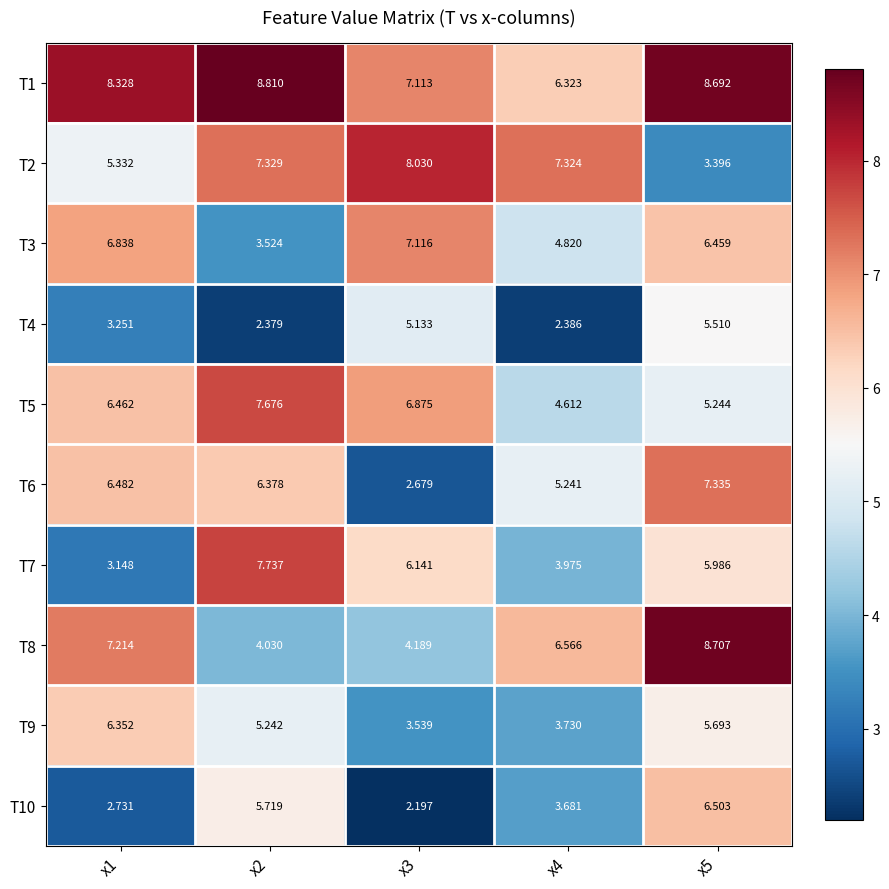

Is the value of T7 at x5 greater than the value of T6 at x4?

Yes